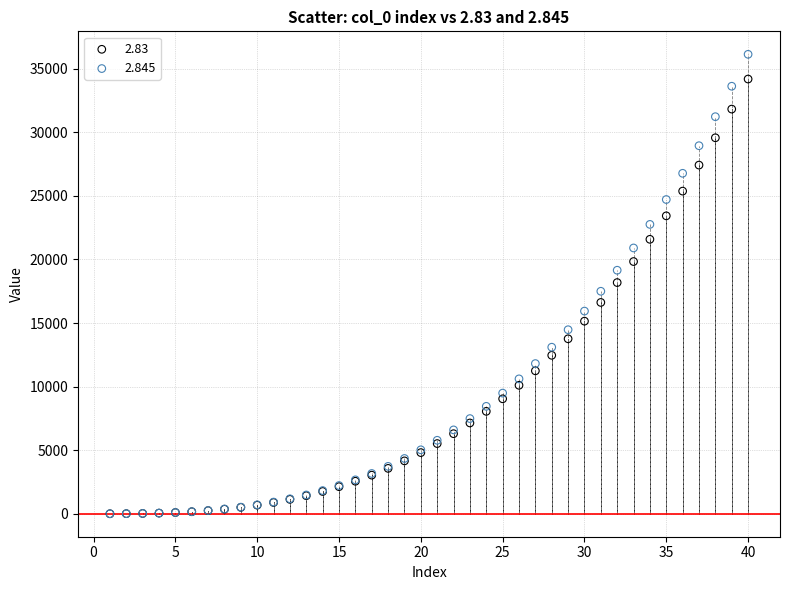

Which series has the widest spread of Y values?

2.845